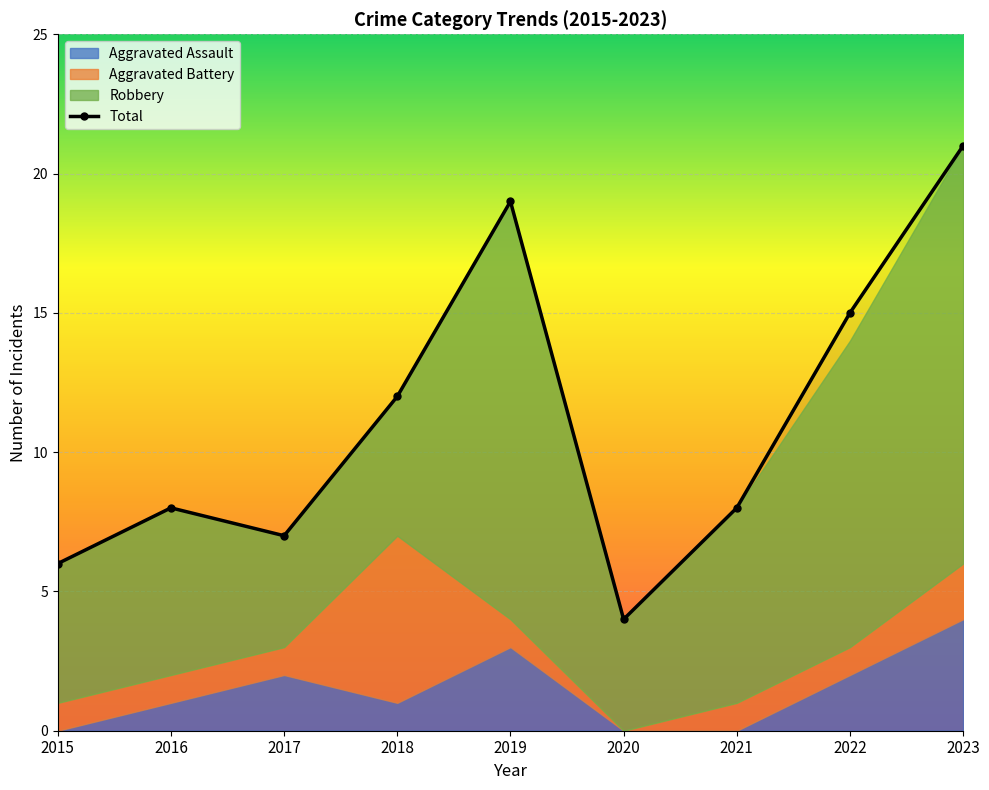

Rank the categories by value from lowest to highest.

2020, 2015, 2017, 2016, 2021, 2018, 2022, 2019, 2023